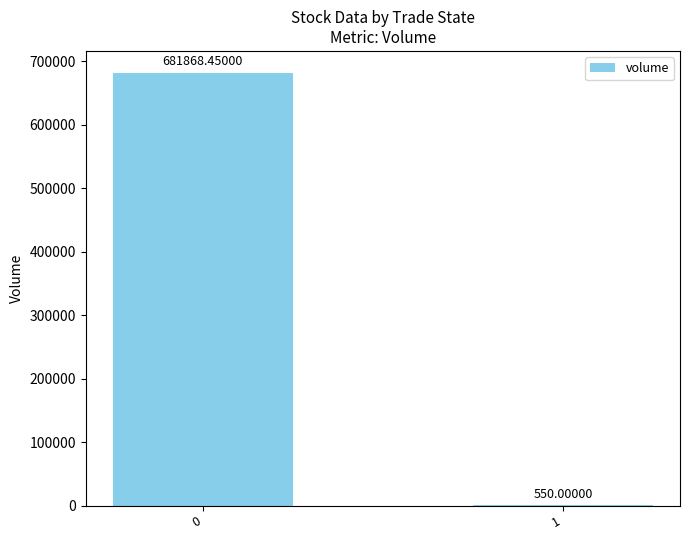

What is the ratio of the value at 0 to the value at 1?

1239.8